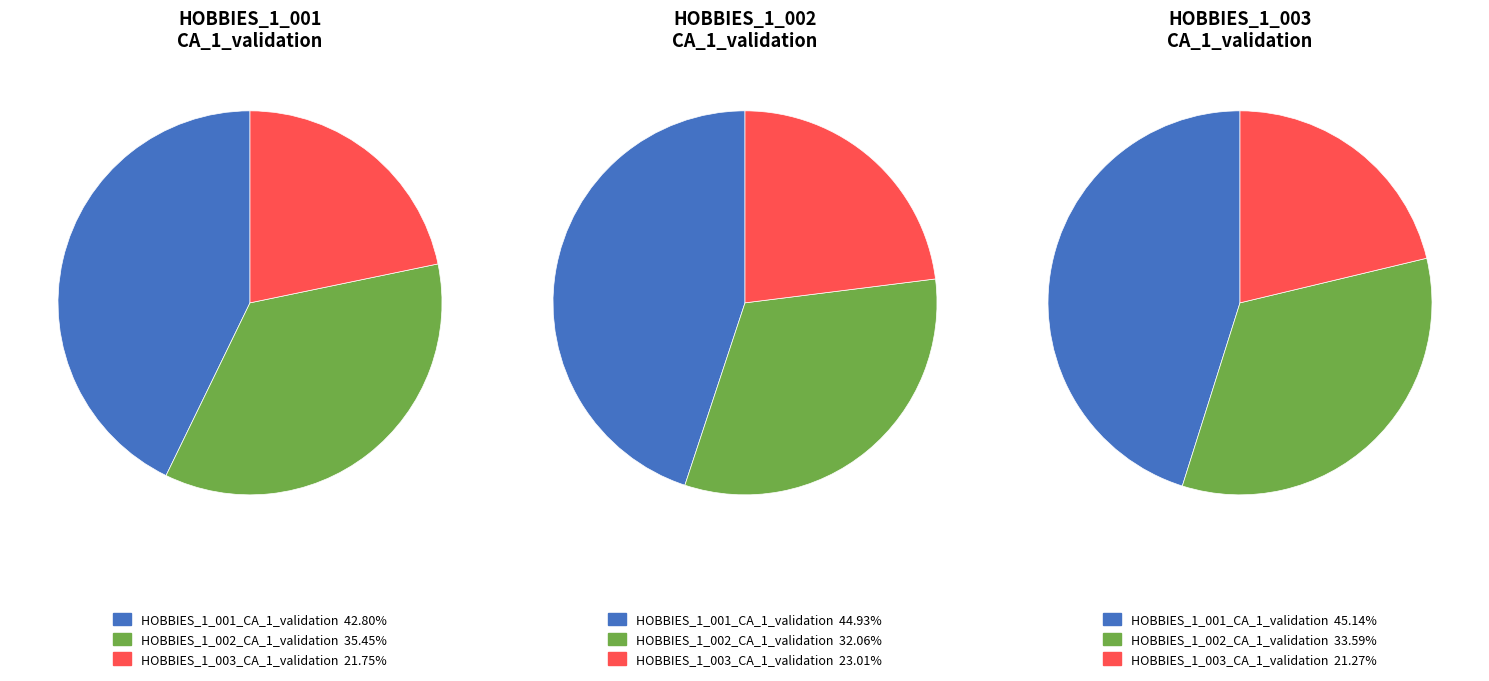

How many slices are in this pie chart?

3